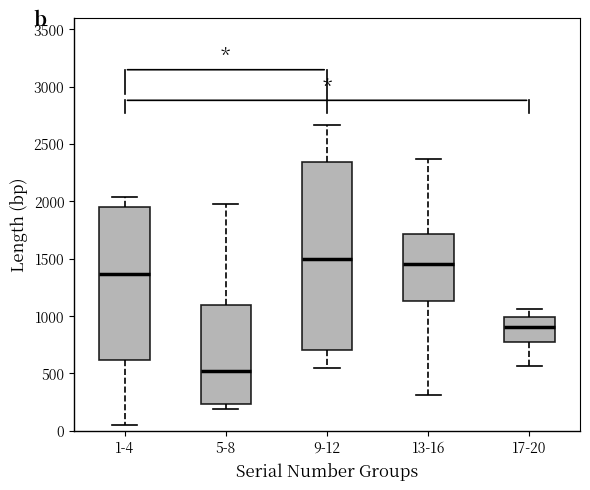

Reading left to right, read every box against the y-axis: the position of its median line, the range the box covers, and the ends of its whiskers. The values are not printed on the chart, so give them approximately, as read against the axis.

1-4: median 1350, box 600 to 1950, whiskers 50 to 2050
5-8: median 550, box 250 to 1100, whiskers 200 to 1950
9-12: median 1500, box 700 to 2350, whiskers 550 to 2650
13-16: median 1450, box 1150 to 1700, whiskers 300 to 2350
17-20: median 900, box 750 to 1000, whiskers 550 to 1050